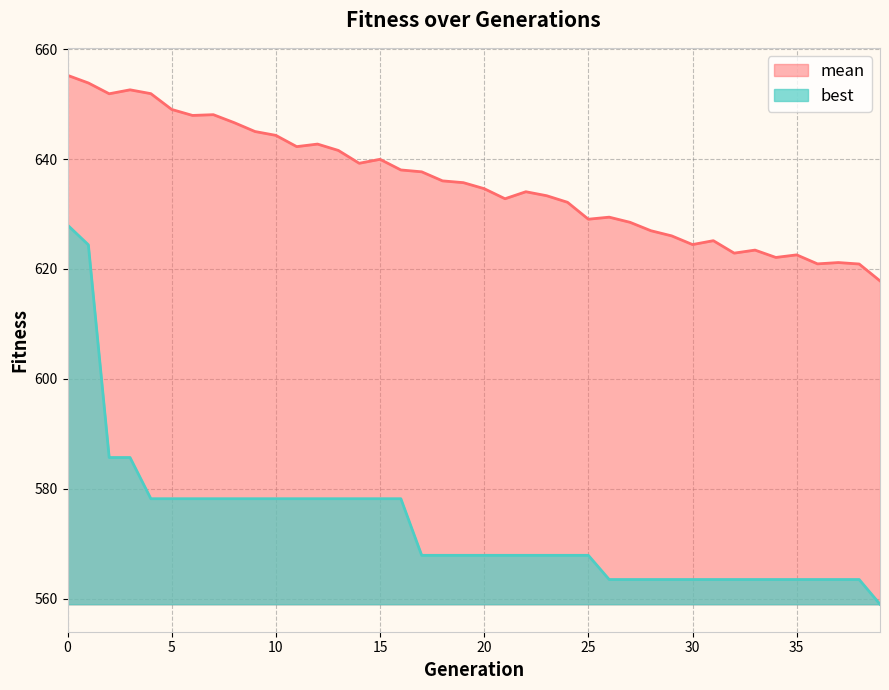

What is the spread (max minus min) of values at 16?

59.8